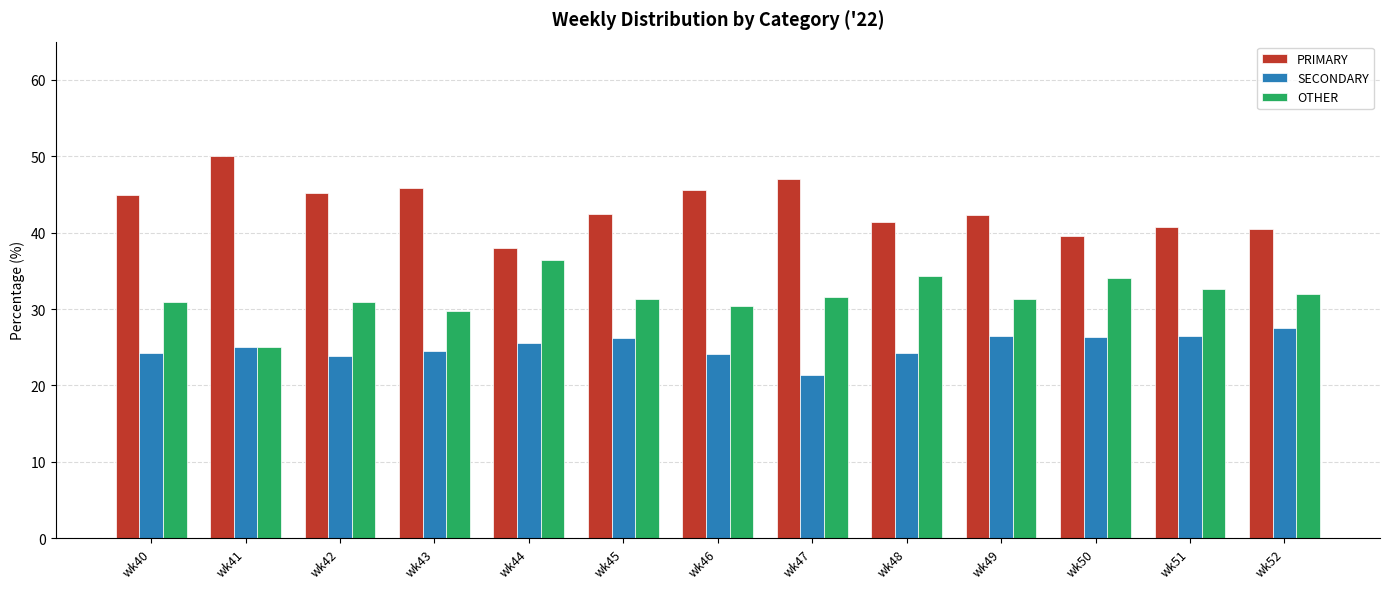

What is the sum of all OTHER values?

410.6